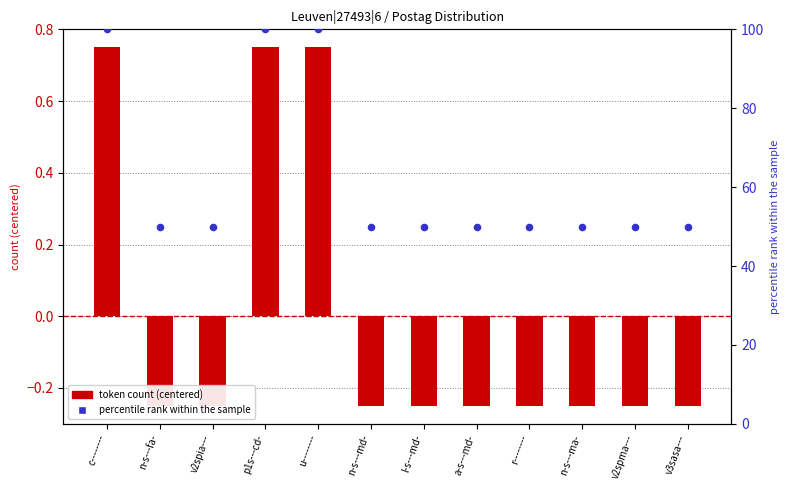

Which series has the widest spread of Y values?

percentile rank